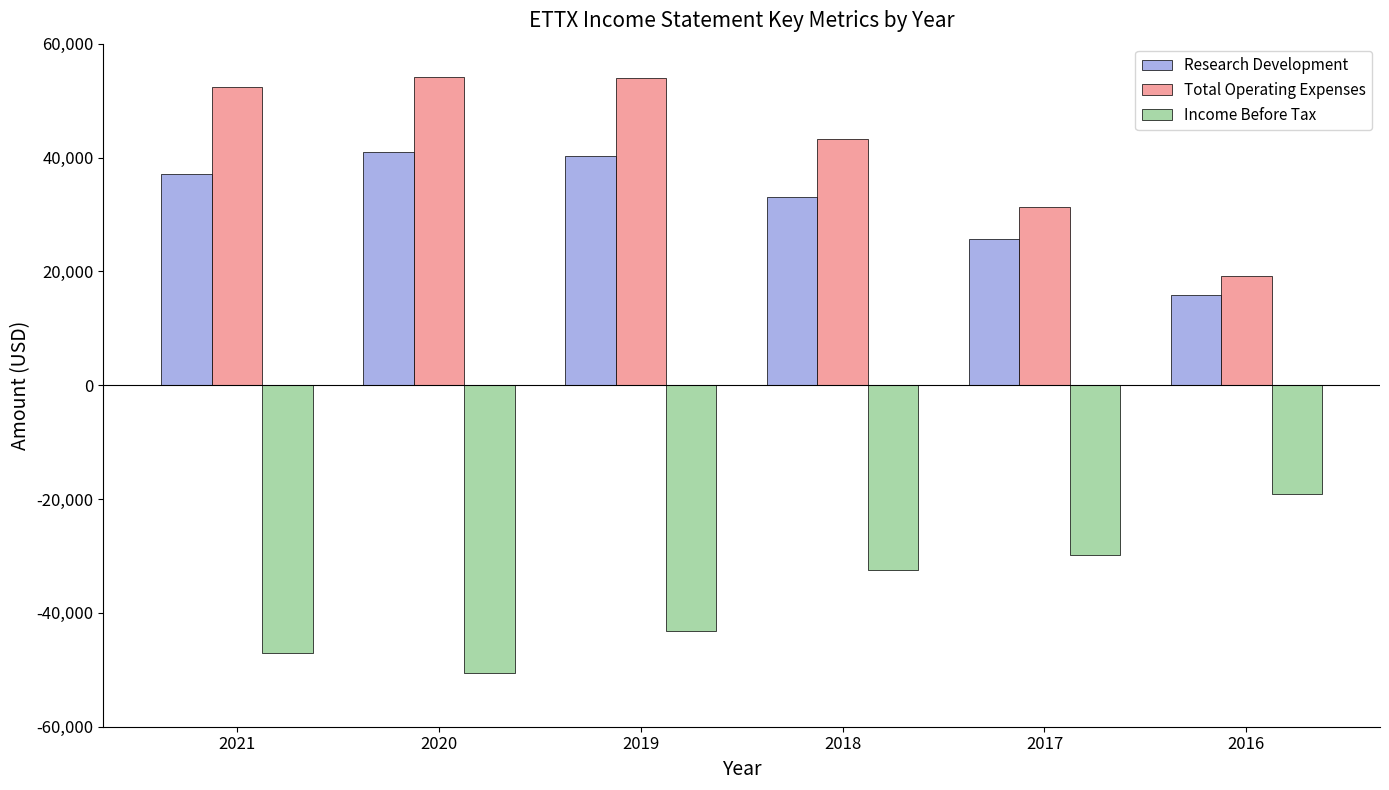

What is the average value of the Total Operating Expenses series?

42333